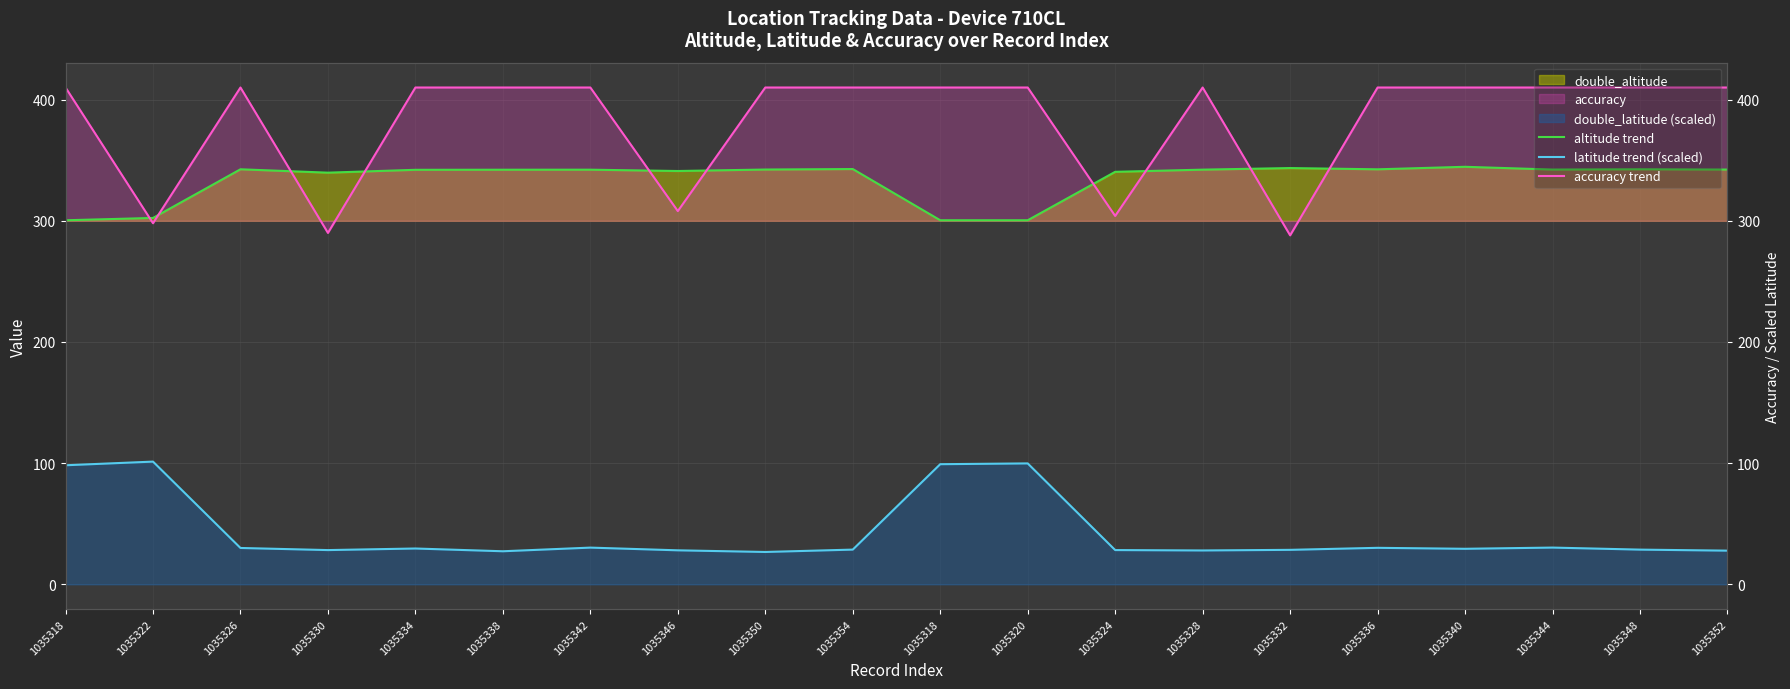

How many values in the latitude trend (scaled) series are below 29?

10